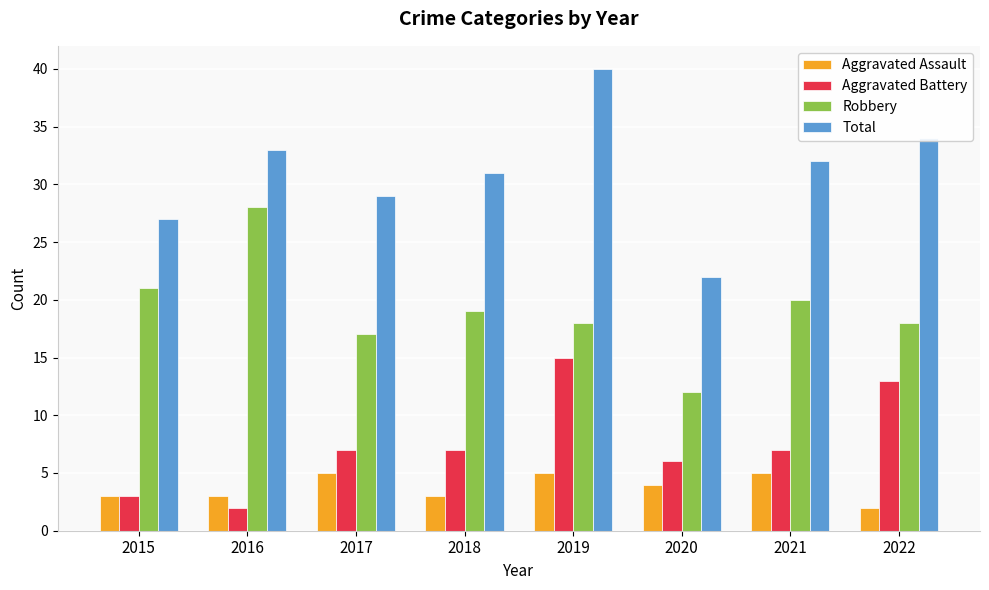

At which label does Aggravated Assault reach its minimum?

2022